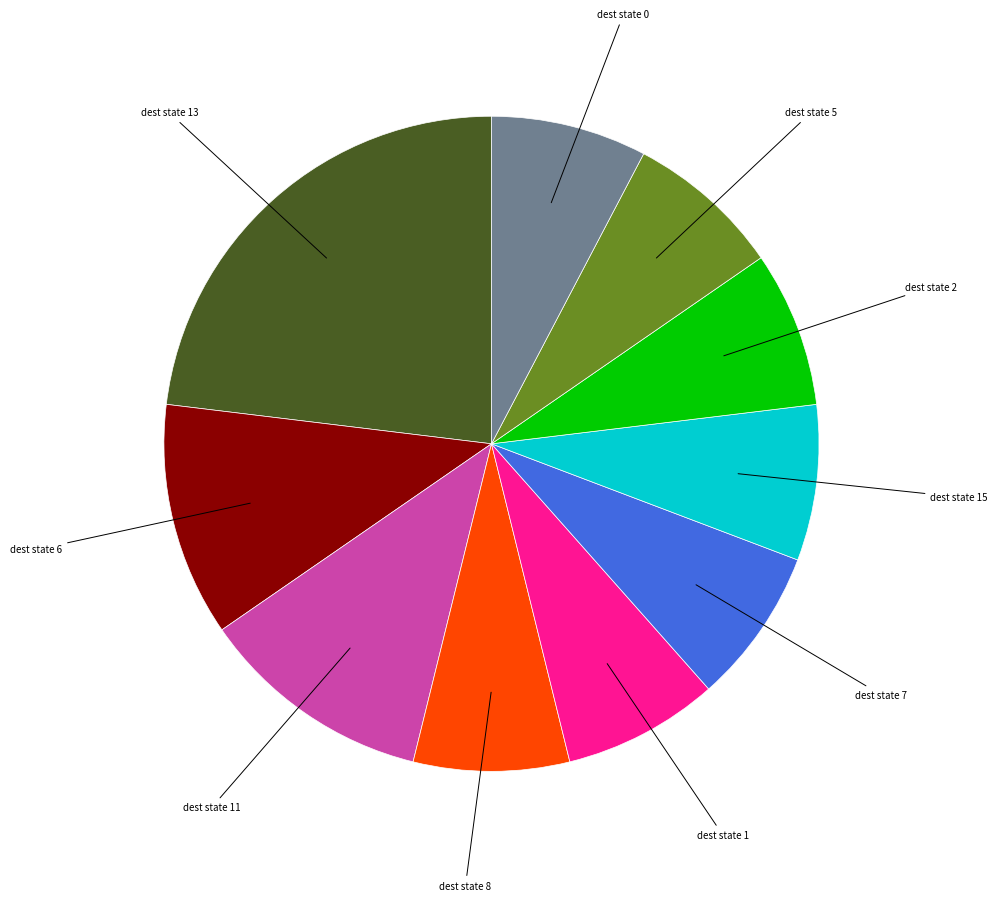

Is there a majority slice in this chart?

No